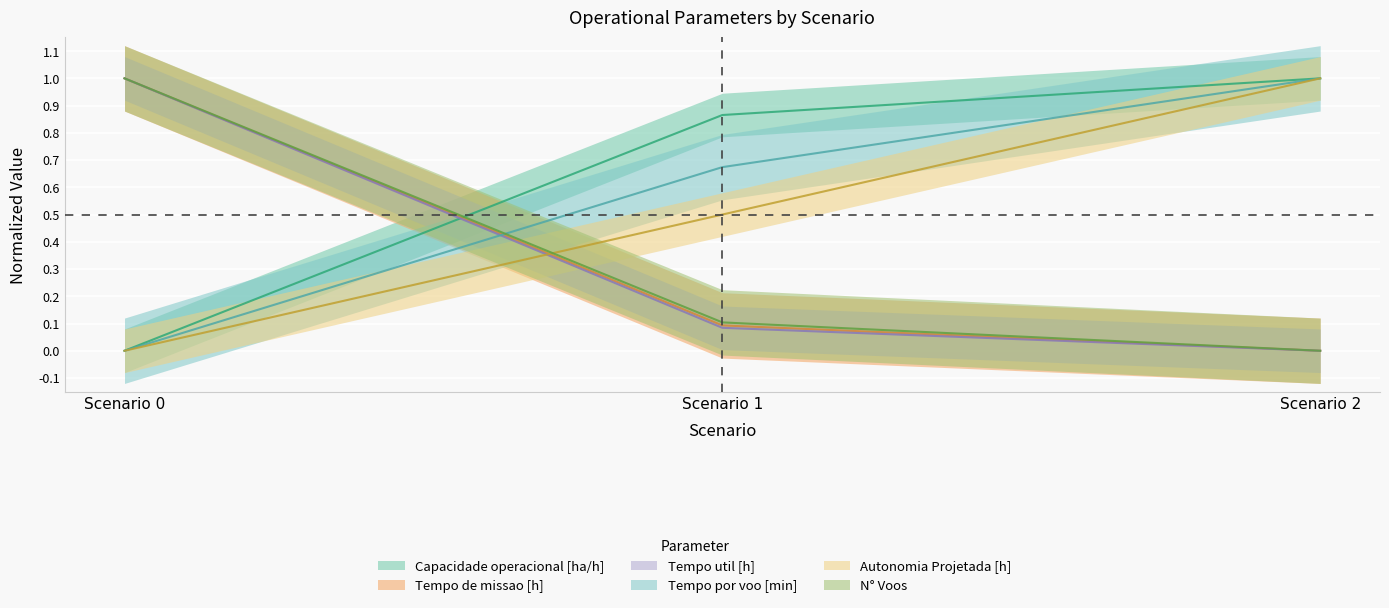

Which series has the largest total across all categories?

Capacidade operacional [ha/h]